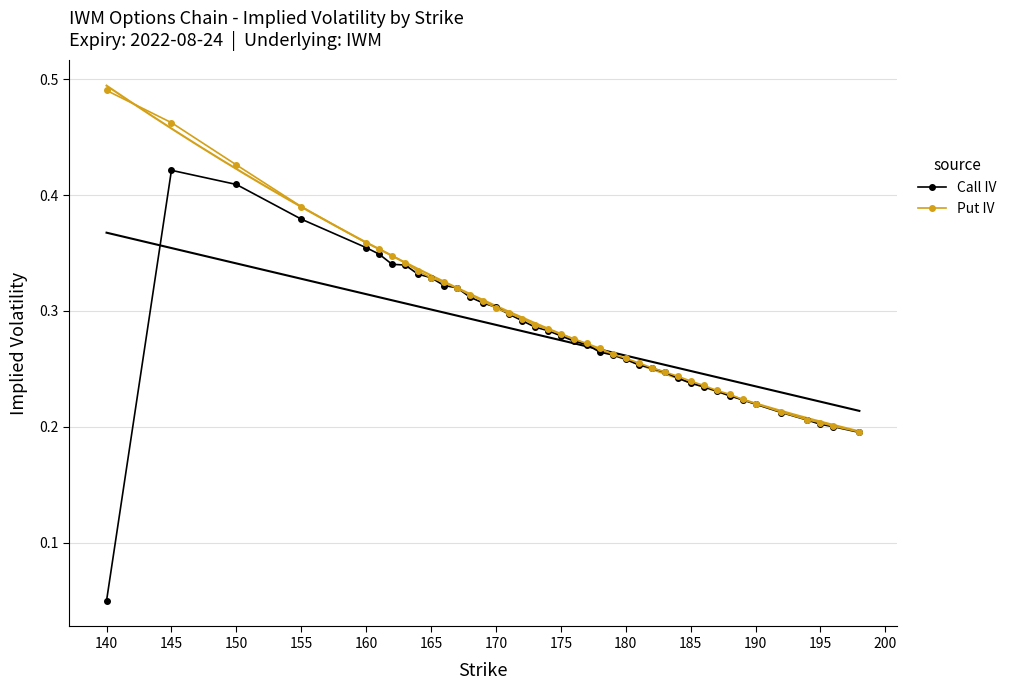

What is the maximum value for Call IV?

0.4